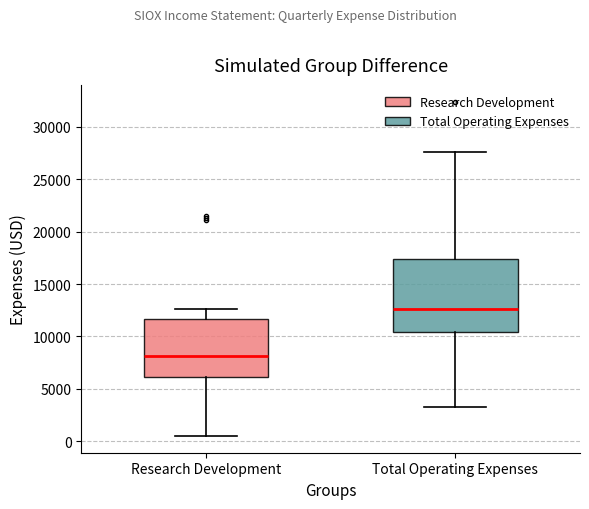

Which box has the highest median line?

Total Operating Expenses